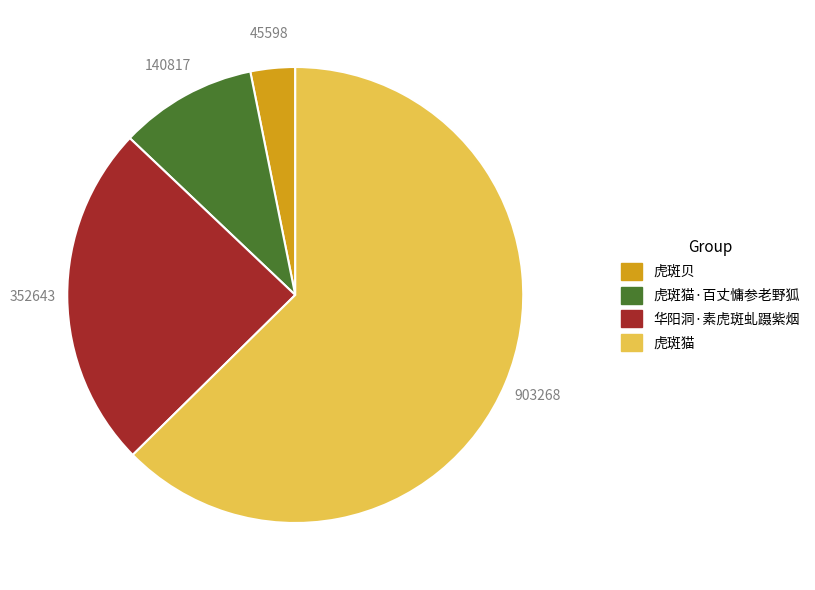

Rank the categories by value from highest to lowest.

虎斑猫, 华阳洞·素虎斑虬蹑紫烟, 虎斑猫·百丈慵参老野狐, 虎斑贝